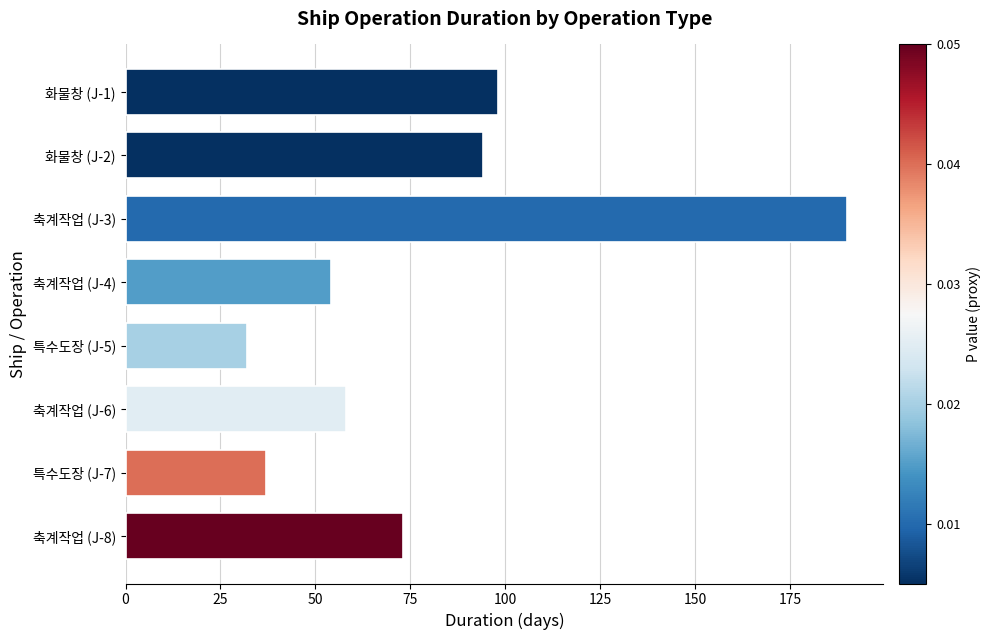

At which label is the value closest to 111?

화물창 (J-1)